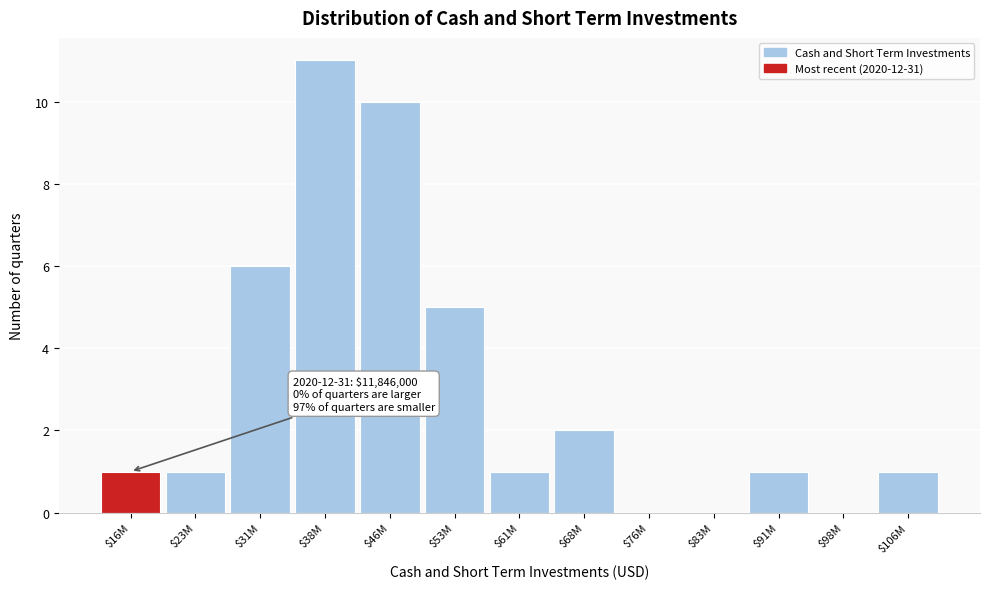

The chart shows a value of 16 at $46M. True or false?

False